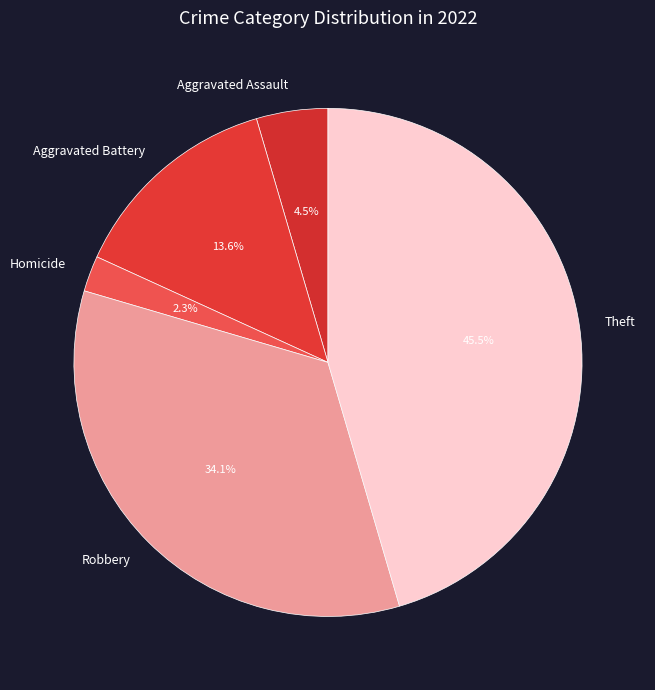

Which slice is the smallest?

Homicide